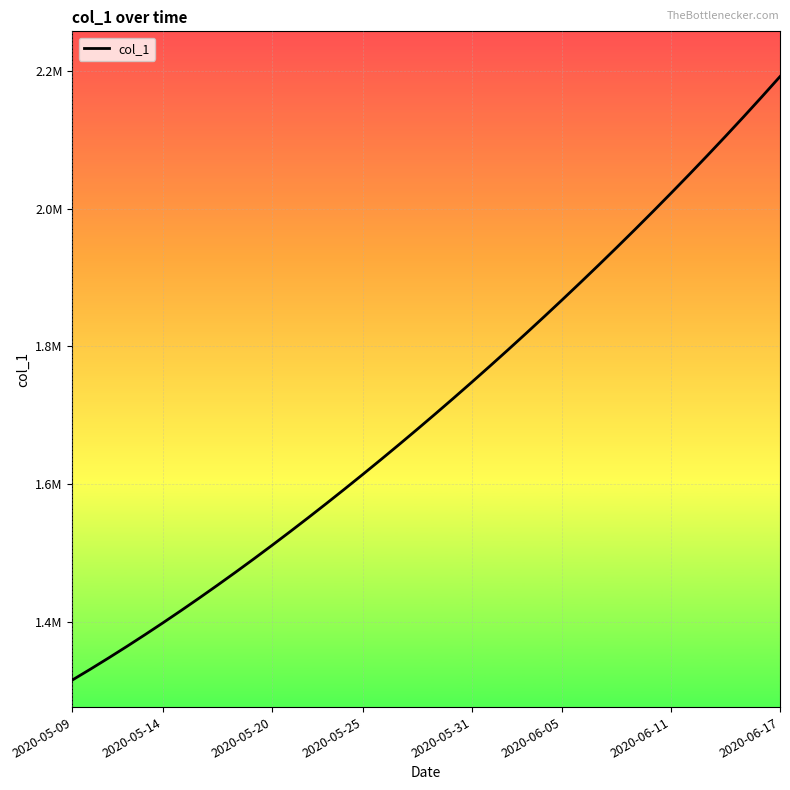

Does the chart have visible grid lines?

Yes